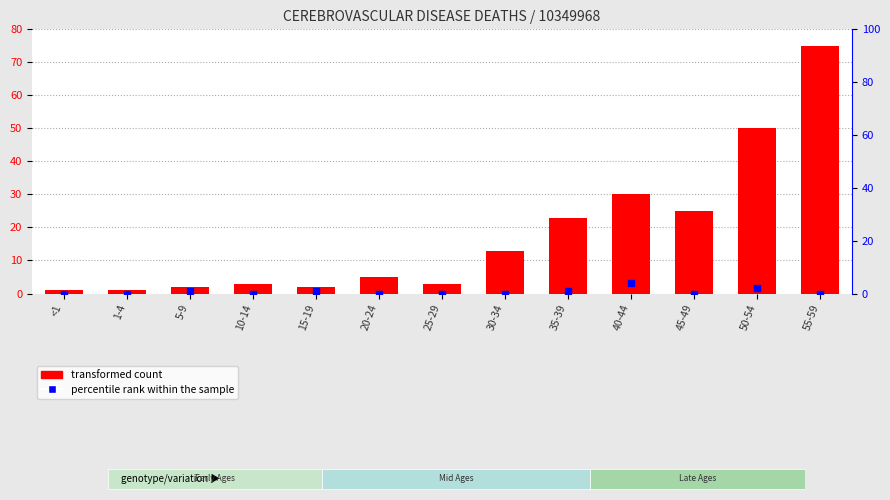

Is the value of transformed count at 35-39 greater than the value of percentile rank within the sample at 55-59?

Yes